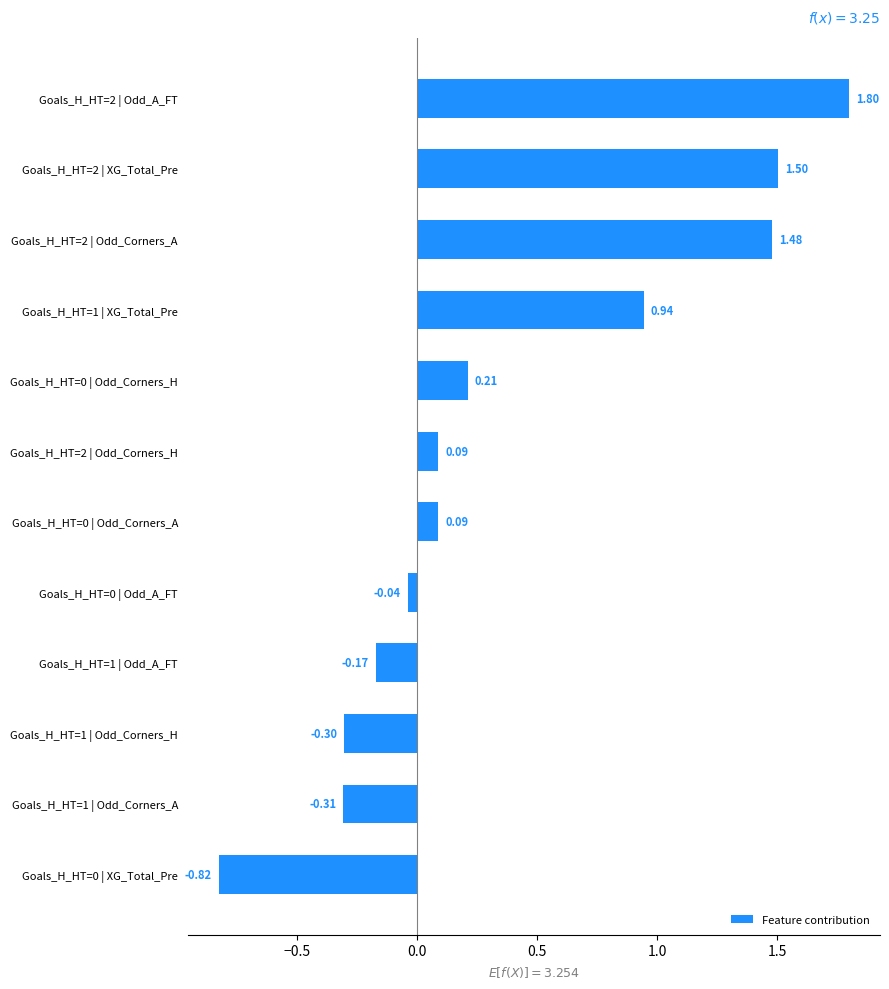

What is the change in value from Goals_H_HT=1 | Odd_Corners_A to Goals_H_HT=1 | Odd_A_FT?

+0.1